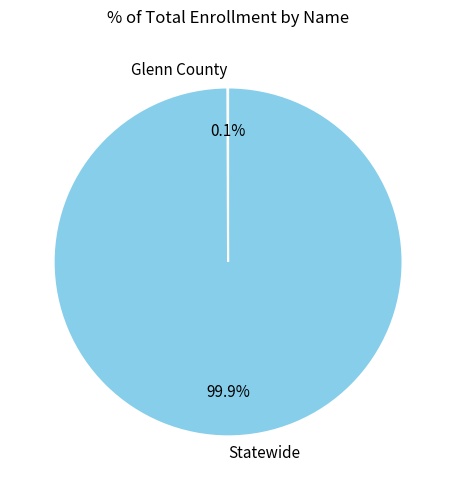

What portion of the pie excludes Statewide?

0.1%